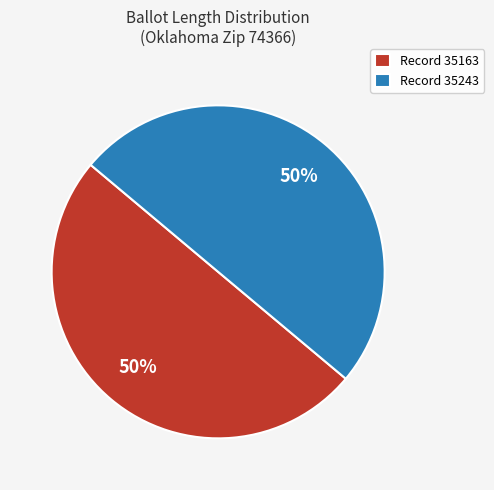

Do Record 35243 and Record 35163 together represent more than half of the pie?

Yes